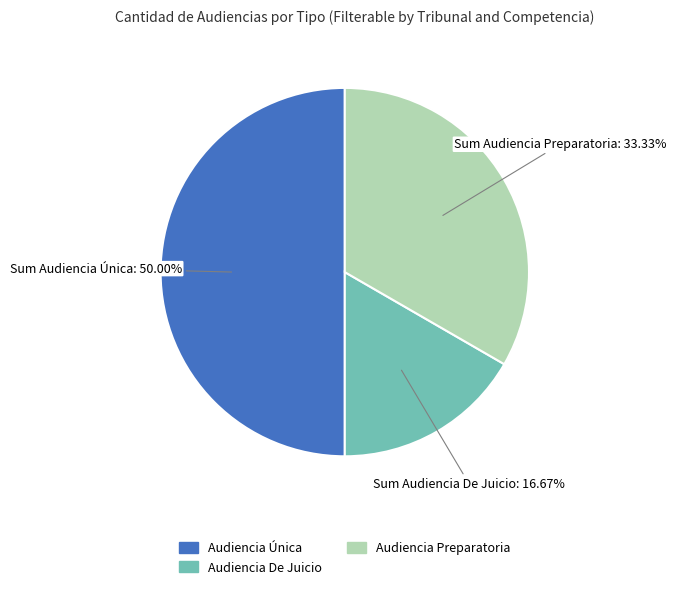

What is the smallest slice in the pie chart?

Audiencia De Juicio